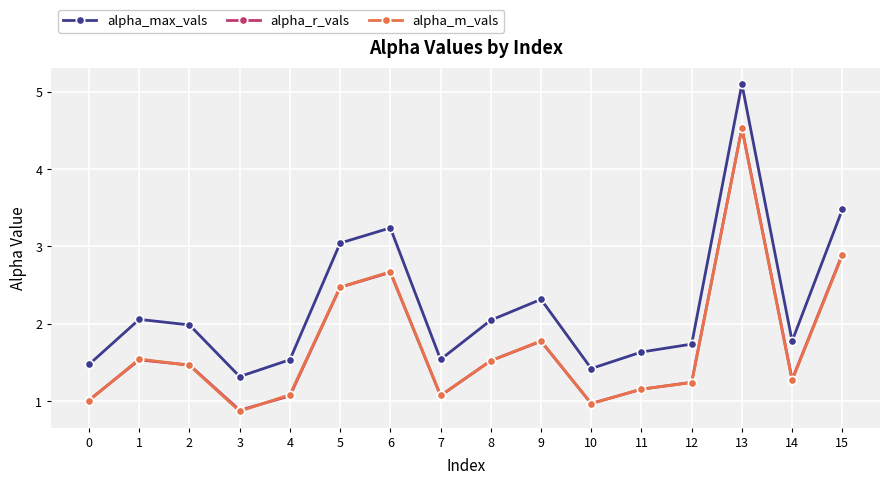

What is the value of the alpha_max_vals point at the 10th from the left?

2.3